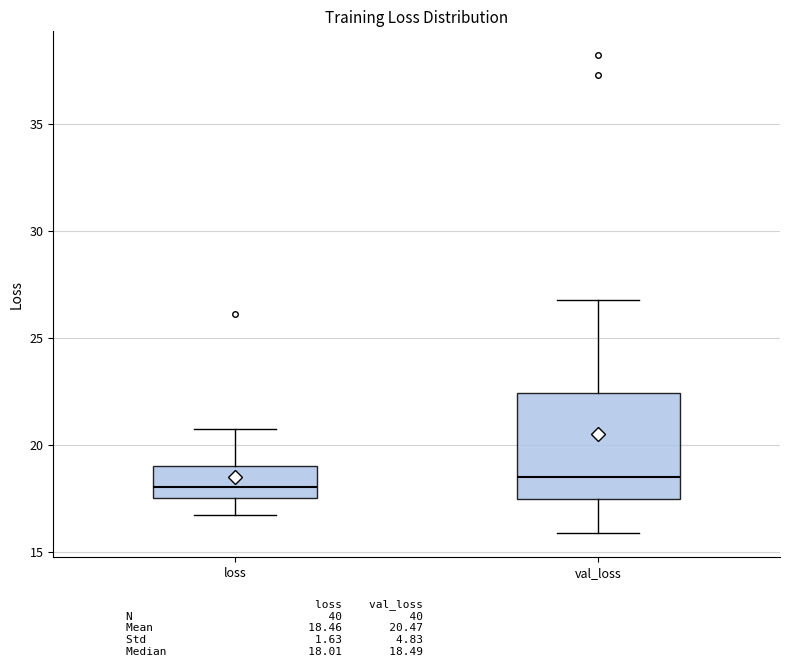

Comparing the boxes themselves (not the whiskers), which one is the tallest?

val_loss